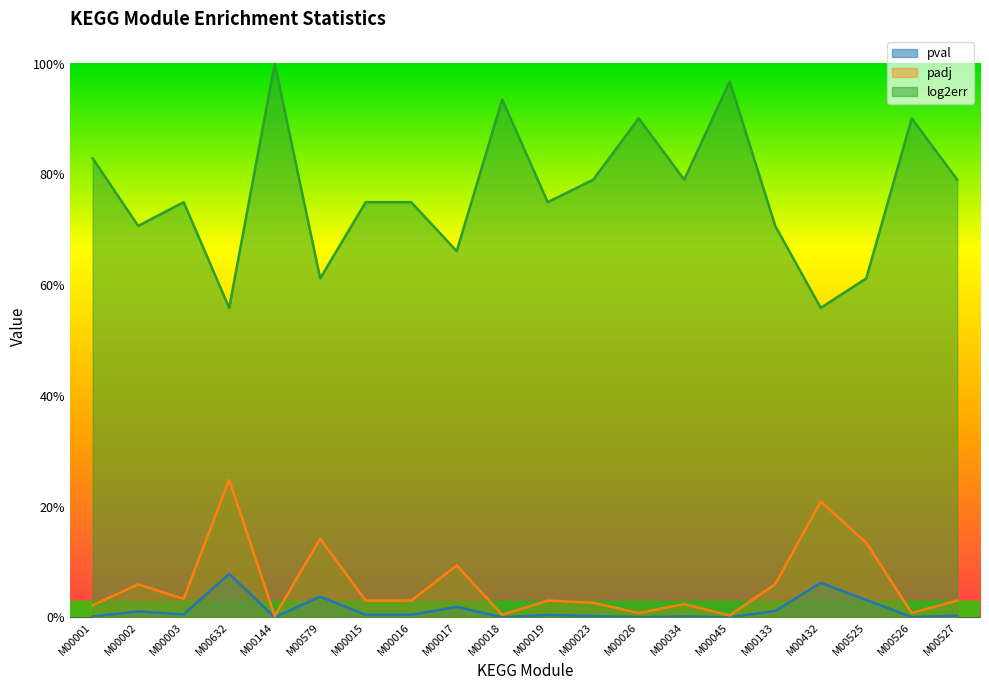

Reading left to right, list all the values displayed in this chart.

pval: M00001=0.0	M00002=0.0	M00003=0.0	M00632=0.1	M00144=0.0	M00579=0.0	M00015=0.0	M00016=0.0	M00017=0.0	M00018=0.0	M00019=0.0	M00023=0.0	M00026=0.0	M00034=0.0	M00045=0.0	M00133=0.0	M00432=0.1	M00525=0.0	M00526=0.0	M00527=0.0
padj: M00001=0.0	M00002=0.1	M00003=0.0	M00632=0.2	M00144=0.0	M00579=0.1	M00015=0.0	M00016=0.0	M00017=0.1	M00018=0.0	M00019=0.0	M00023=0.0	M00026=0.0	M00034=0.0	M00045=0.0	M00133=0.1	M00432=0.2	M00525=0.1	M00526=0.0	M00527=0.0
log2err: M00001=0.8	M00002=0.7	M00003=0.8	M00632=0.6	M00144=1.0	M00579=0.6	M00015=0.8	M00016=0.8	M00017=0.7	M00018=0.9	M00019=0.8	M00023=0.8	M00026=0.9	M00034=0.8	M00045=1.0	M00133=0.7	M00432=0.6	M00525=0.6	M00526=0.9	M00527=0.8